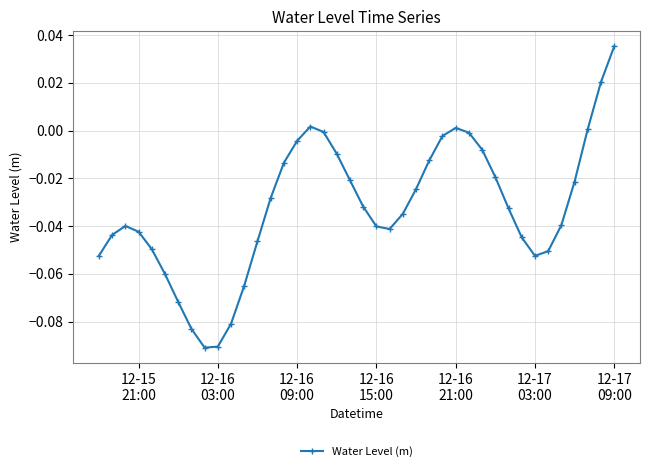

How many values are below 0?

35